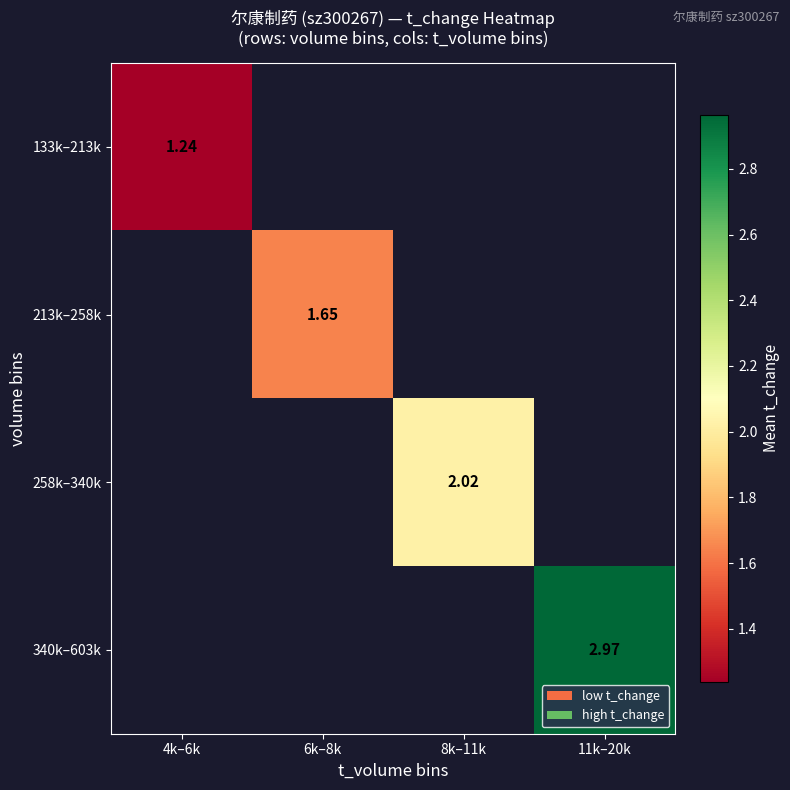

What is the greatest value displayed?

3.0